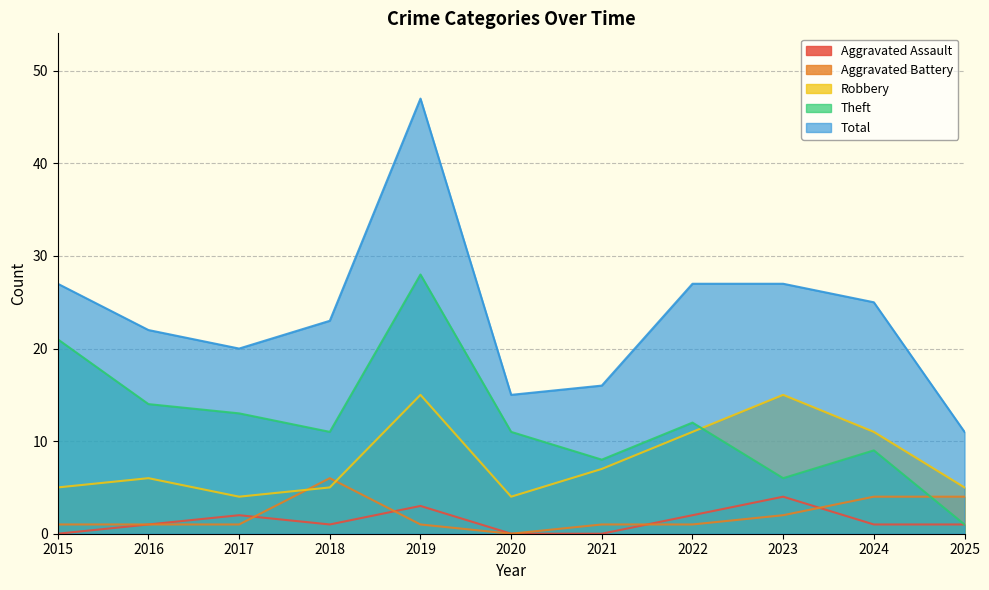

Which series has the widest spread of values?

Total